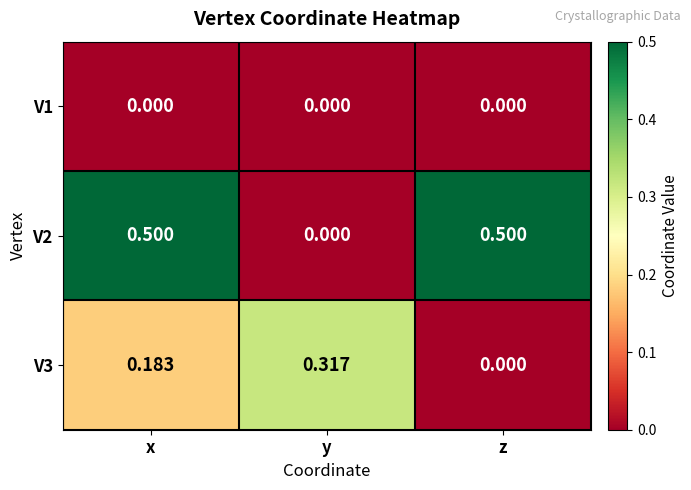

Which category has the lowest value in the V3 series?

z